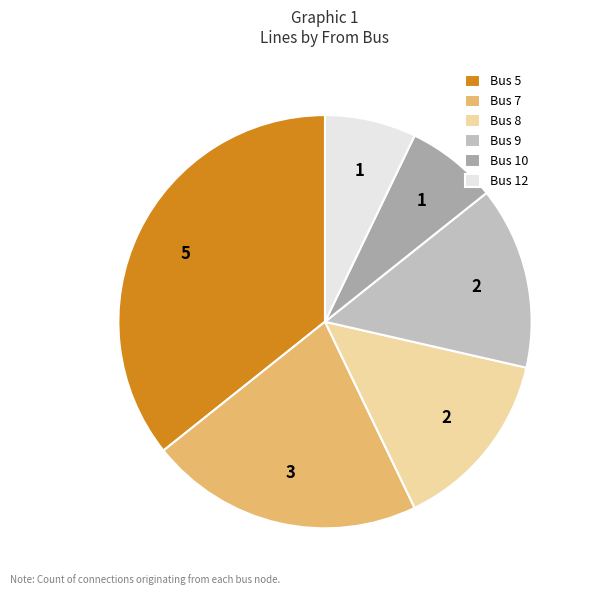

Between Bus 8 and Bus 10, which is larger?

Bus 8